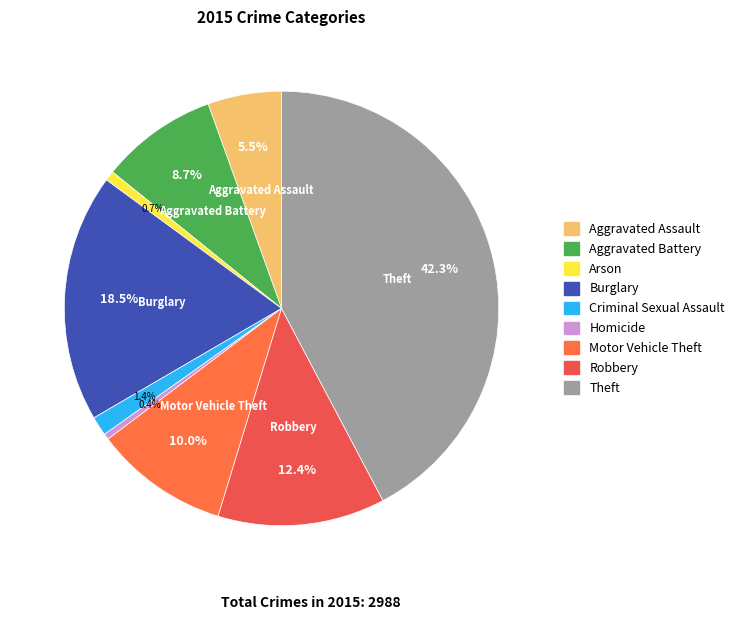

To the nearest percent, what is the difference between the Criminal Sexual Assault and Robbery slice percentages?

11%